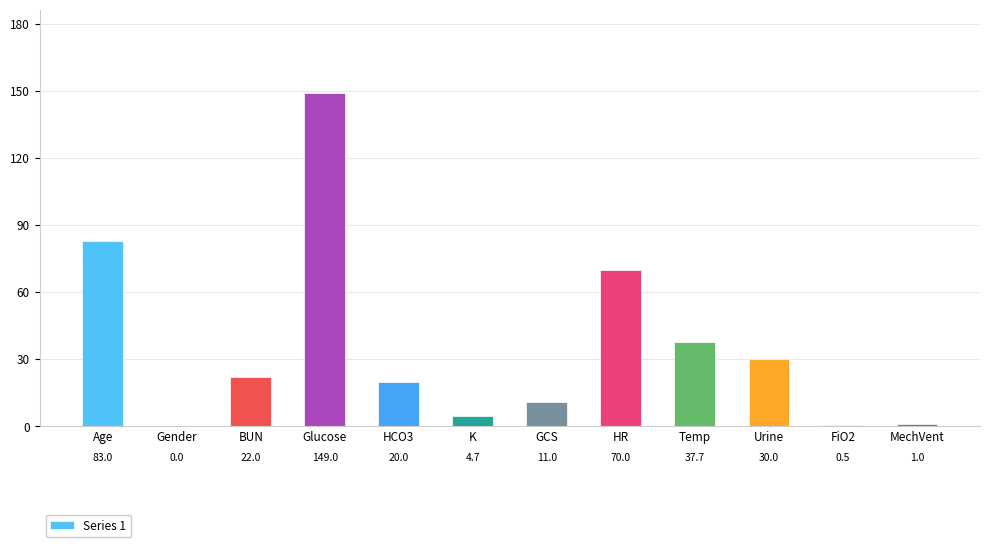

Read the value at GCS.

11.0